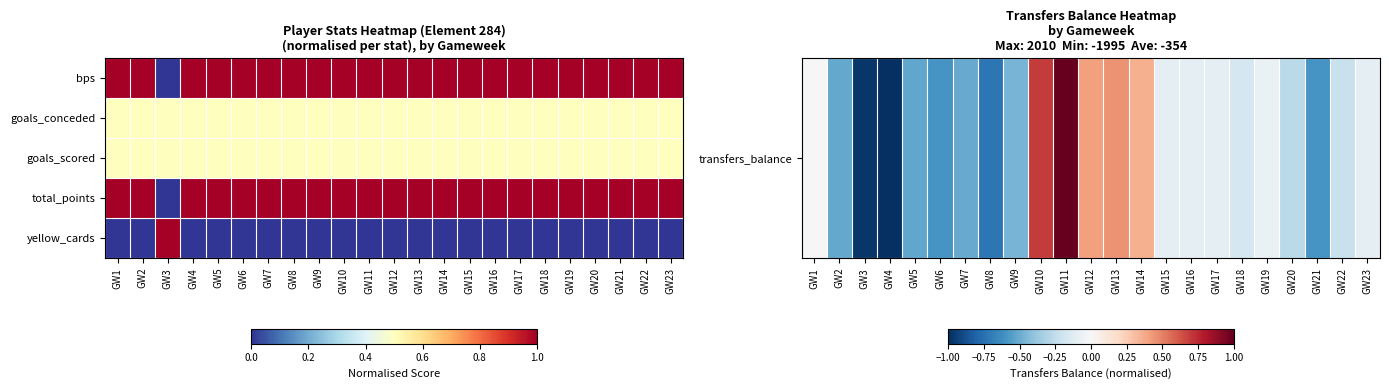

Which series has the largest total across all categories?

total_points